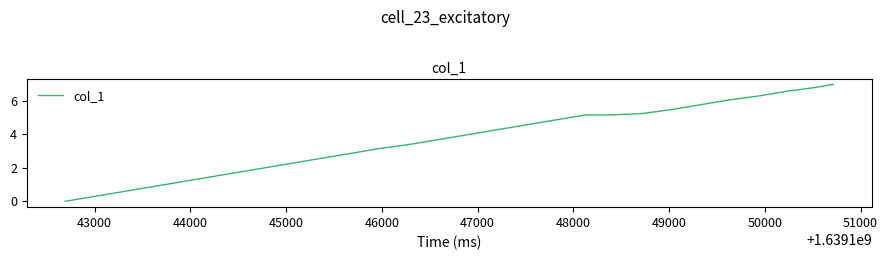

How many lines are shown in the chart?

1